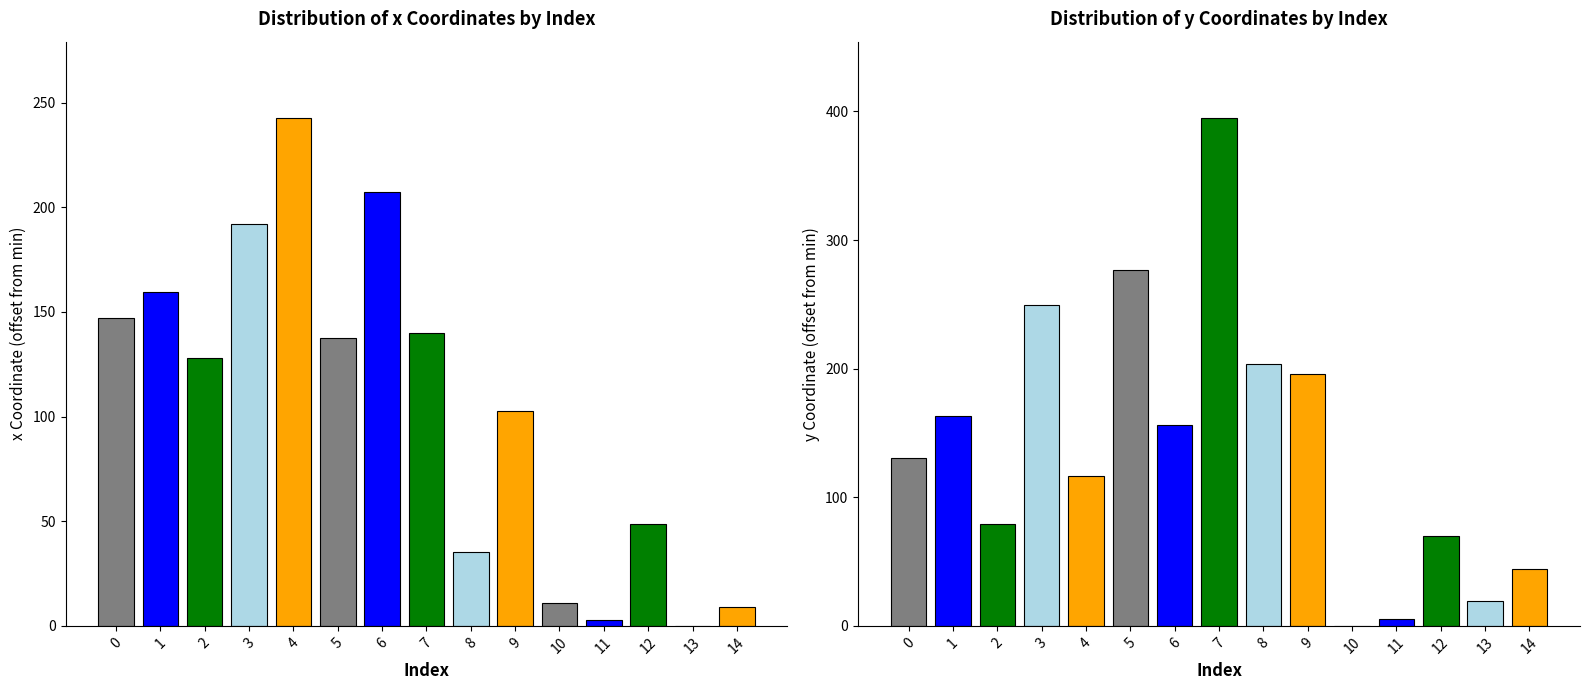

How many data points does each series have?

15